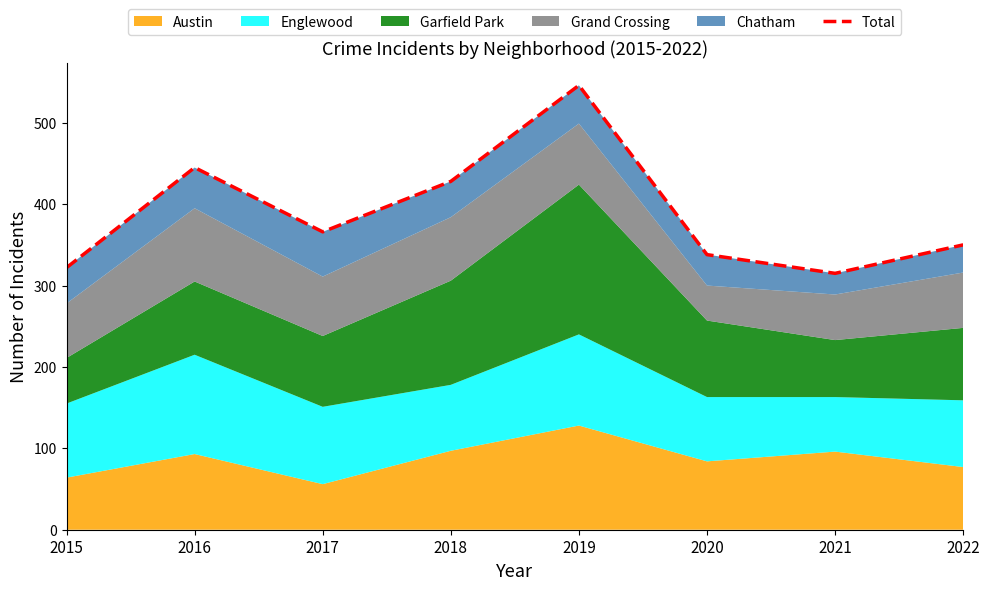

At which label is the value closest to 430?

2018